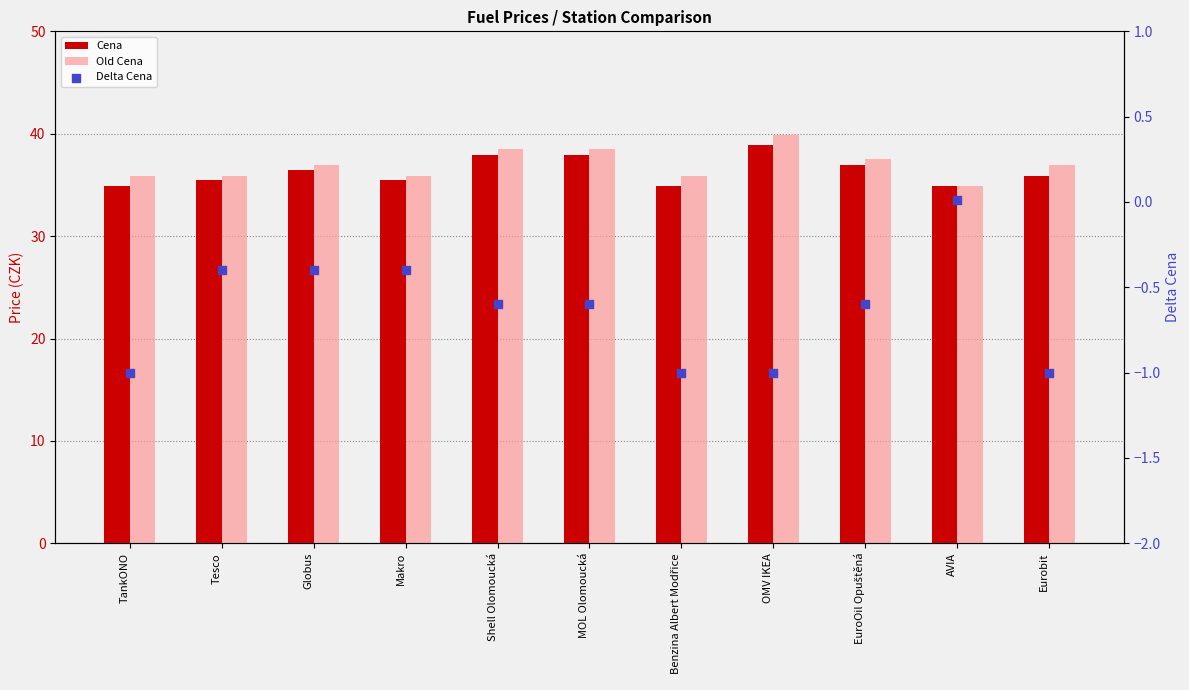

Which series has the largest total across all categories?

Old Cena